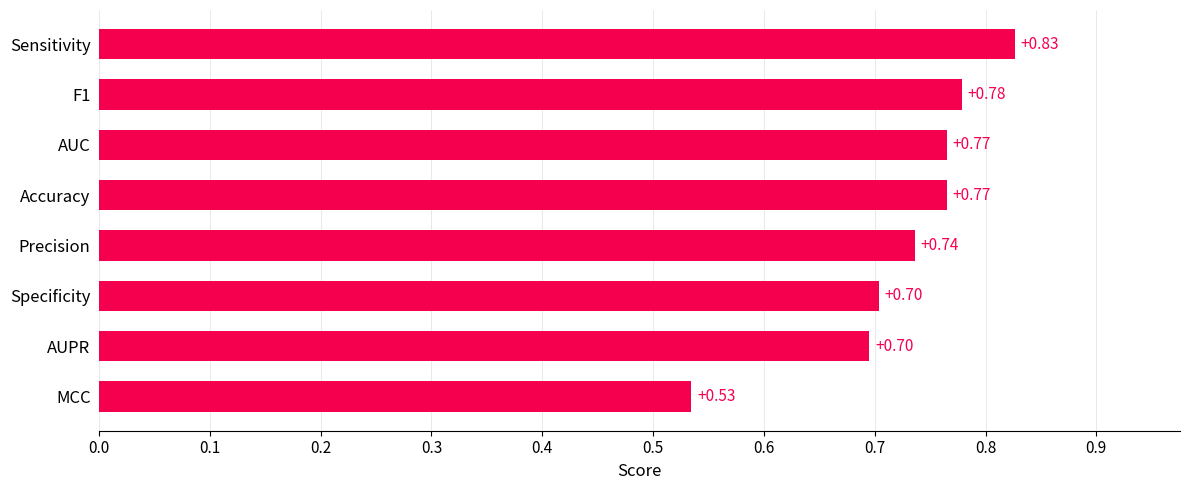

Where is the data nearest to the value 0?

MCC